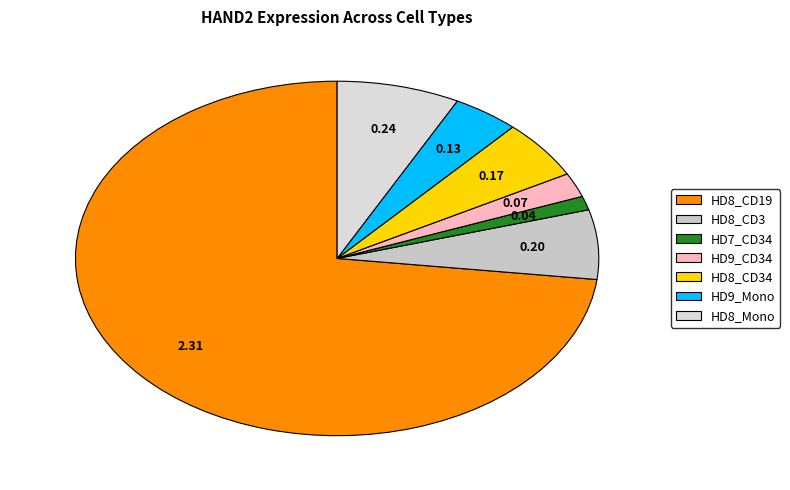

What percentage is NOT represented by HD8_CD19?

26.9%